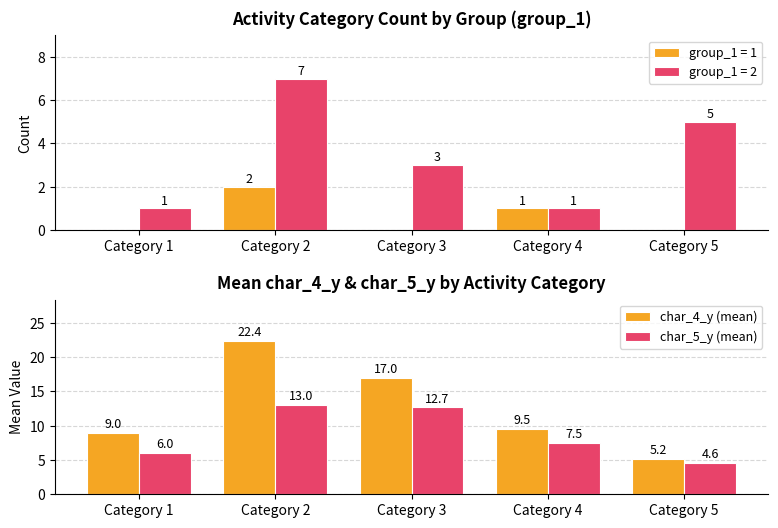

What is the spread (max minus min) of values at Category 2?

9.4